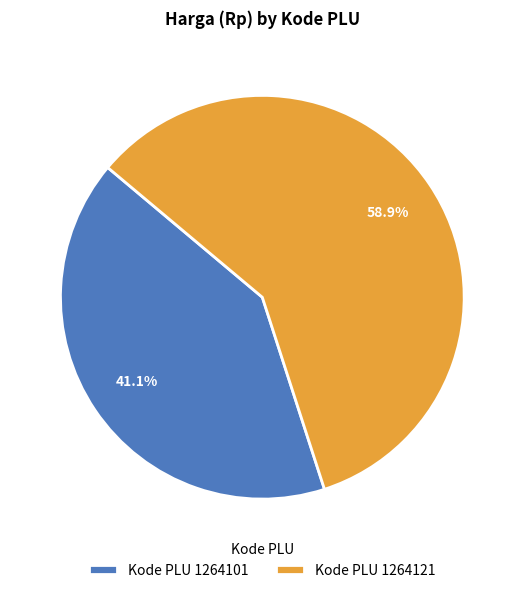

Which category has the smallest portion of the pie?

Kode PLU 1264101